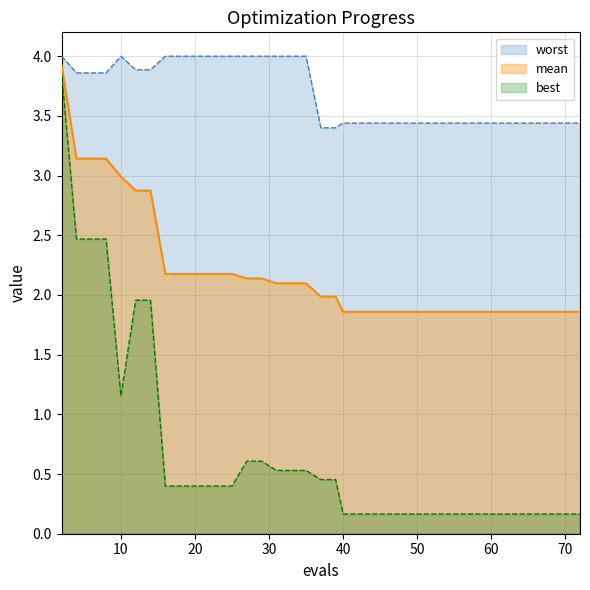

How many distinct data groups are displayed?

3